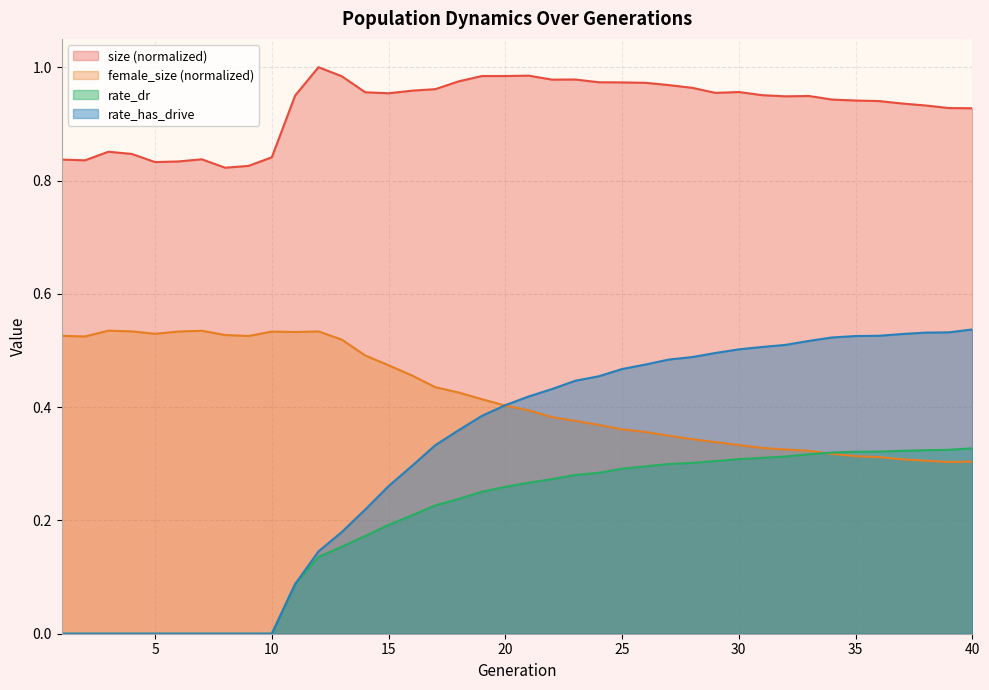

Reading right to left, list all the values displayed in this chart.

size: 40=0.9	39=0.9	38=0.9	37=0.9	36=0.9	35=0.9	34=0.9	33=0.9	32=0.9	31=1.0	30=1.0	29=1.0	28=1.0	27=1.0	26=1.0	25=1.0	24=1.0	23=1.0	22=1.0	21=1.0	20=1.0	19=1.0	18=1.0	17=1.0	16=1.0	15=1.0	14=1.0	13=1.0	12=1.0	11=1.0	10=0.8	9=0.8	8=0.8	7=0.8	6=0.8	5=0.8	4=0.8	3=0.9	2=0.8	1=0.8
female_size: 40=0.3	39=0.3	38=0.3	37=0.3	36=0.3	35=0.3	34=0.3	33=0.3	32=0.3	31=0.3	30=0.3	29=0.3	28=0.3	27=0.3	26=0.4	25=0.4	24=0.4	23=0.4	22=0.4	21=0.4	20=0.4	19=0.4	18=0.4	17=0.4	16=0.5	15=0.5	14=0.5	13=0.5	12=0.5	11=0.5	10=0.5	9=0.5	8=0.5	7=0.5	6=0.5	5=0.5	4=0.5	3=0.5	2=0.5	1=0.5
rate_dr: 40=0.3	39=0.3	38=0.3	37=0.3	36=0.3	35=0.3	34=0.3	33=0.3	32=0.3	31=0.3	30=0.3	29=0.3	28=0.3	27=0.3	26=0.3	25=0.3	24=0.3	23=0.3	22=0.3	21=0.3	20=0.3	19=0.3	18=0.2	17=0.2	16=0.2	15=0.2	14=0.2	13=0.2	12=0.1	11=0.1	10=0.0	9=0.0	8=0.0	7=0.0	6=0.0	5=0.0	4=0.0	3=0.0	2=0.0	1=0.0
rate_has_drive: 40=0.5	39=0.5	38=0.5	37=0.5	36=0.5	35=0.5	34=0.5	33=0.5	32=0.5	31=0.5	30=0.5	29=0.5	28=0.5	27=0.5	26=0.5	25=0.5	24=0.5	23=0.4	22=0.4	21=0.4	20=0.4	19=0.4	18=0.4	17=0.3	16=0.3	15=0.3	14=0.2	13=0.2	12=0.1	11=0.1	10=0.0	9=0.0	8=0.0	7=0.0	6=0.0	5=0.0	4=0.0	3=0.0	2=0.0	1=0.0